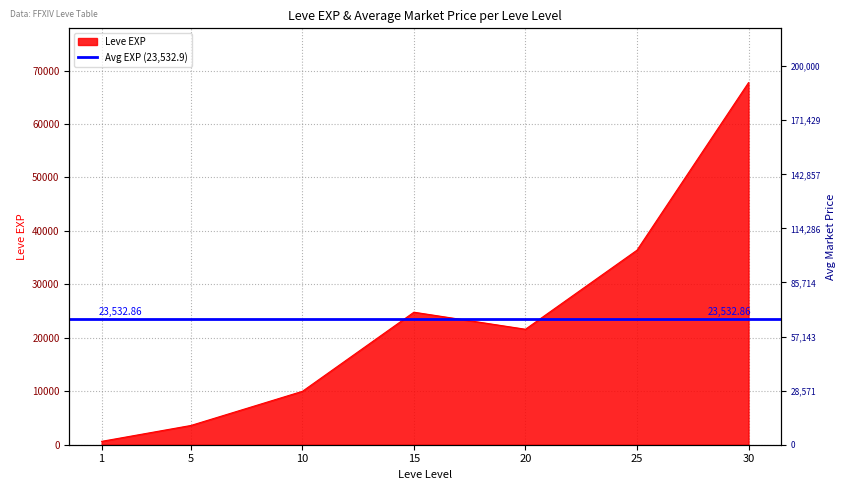

What is the smallest value displayed?

630